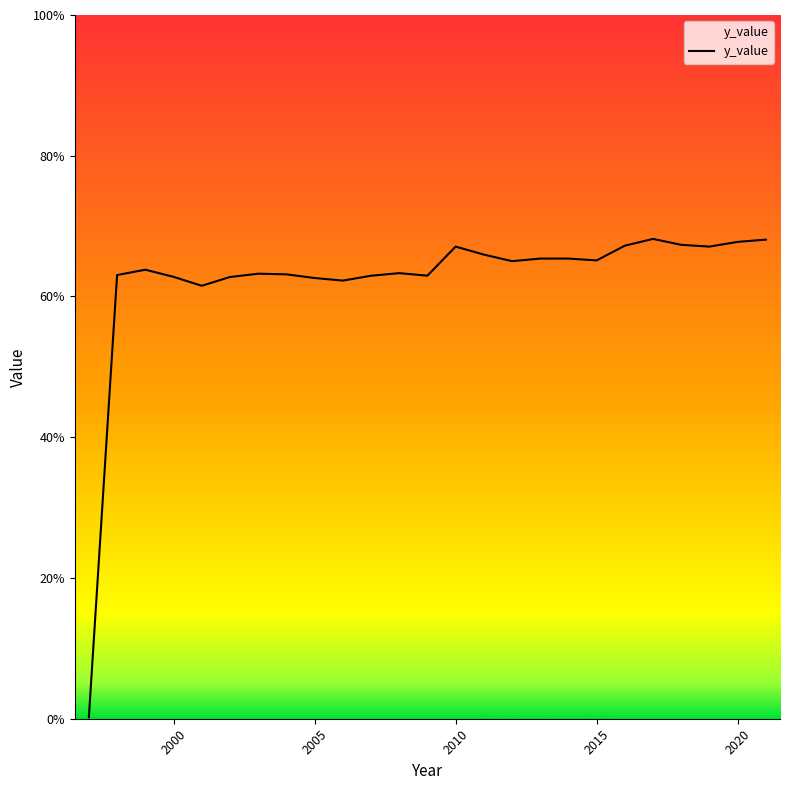

What is the maximum value shown in the chart?

68.2